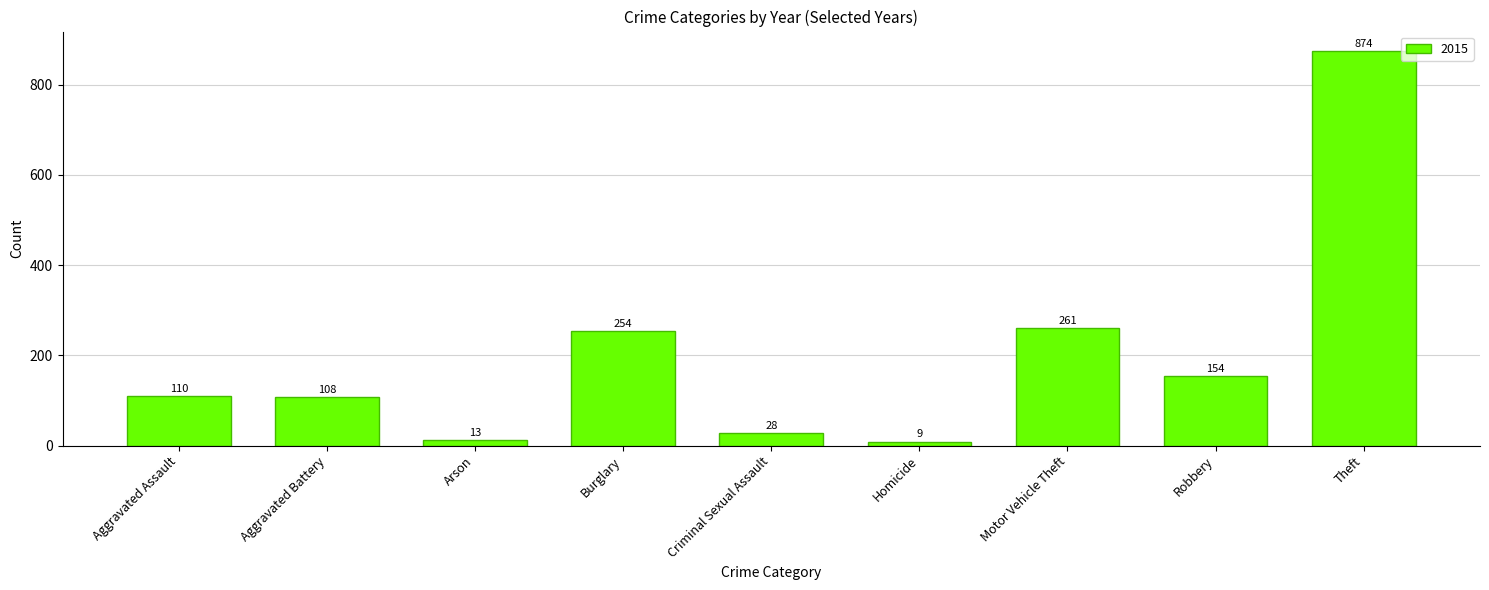

What is the average value?

201